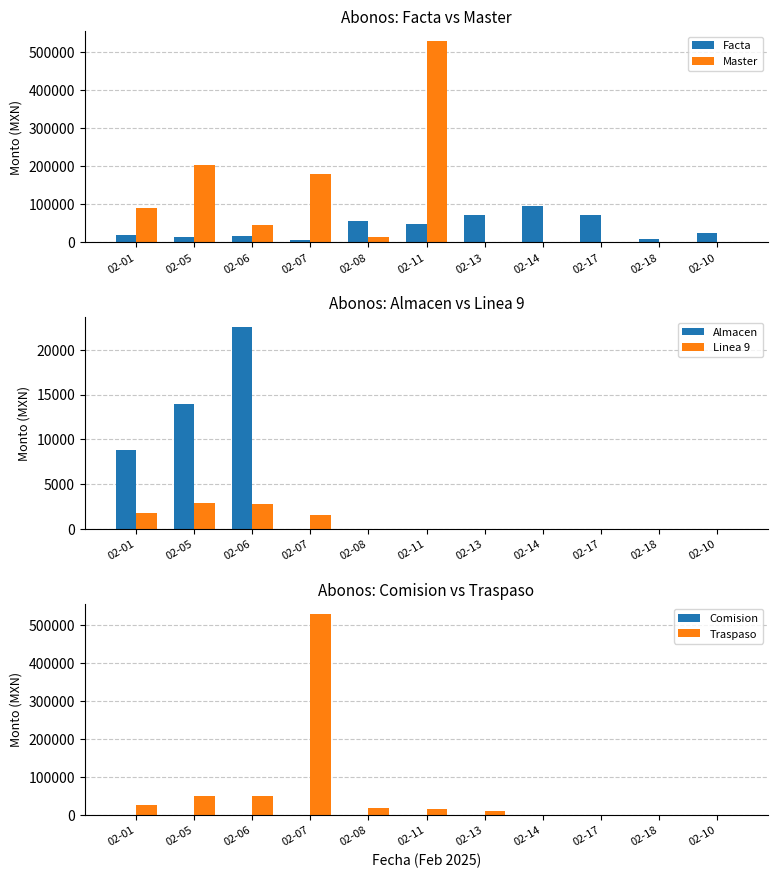

List the series in order of their peak value, lowest first.

Comision, Linea 9, Almacen, Facta, Master, Traspaso